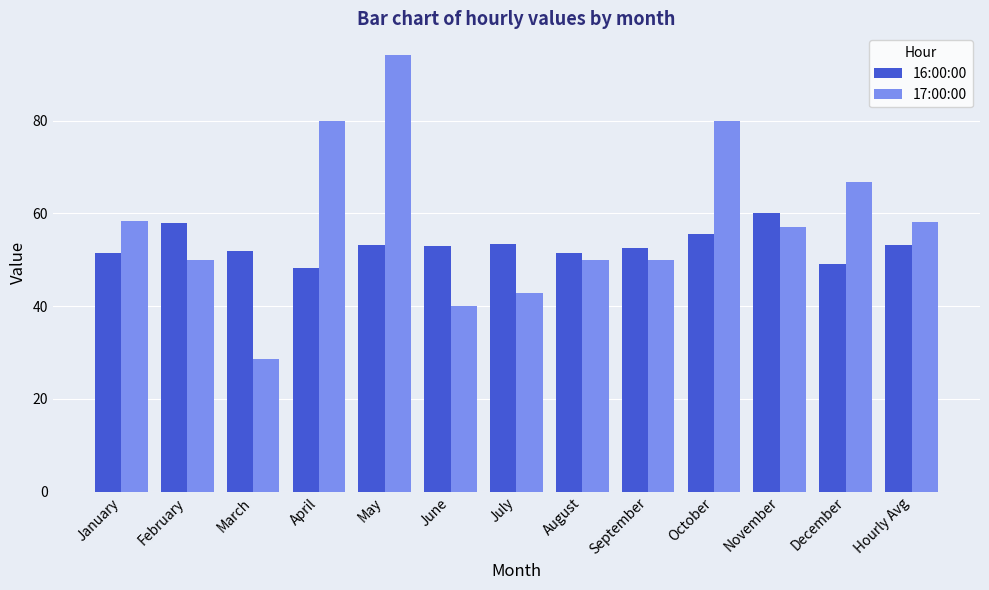

List the series in order of their overall mean, highest first.

17:00:00, 16:00:00